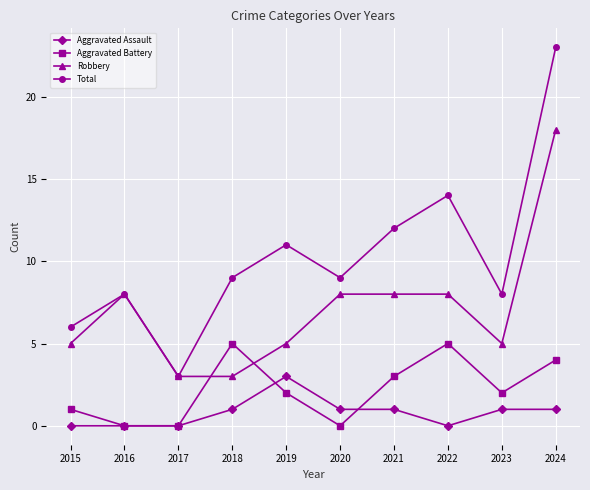

Reading left to right, extract all data points from this chart.

Aggravated Assault: 2015=0	2016=0	2017=0	2018=1	2019=3	2020=1	2021=1	2022=0	2023=1	2024=1
Aggravated Battery: 2015=1	2016=0	2017=0	2018=5	2019=2	2020=0	2021=3	2022=5	2023=2	2024=4
Robbery: 2015=5	2016=8	2017=3	2018=3	2019=5	2020=8	2021=8	2022=8	2023=5	2024=18
Total: 2015=6	2016=8	2017=3	2018=9	2019=11	2020=9	2021=12	2022=14	2023=8	2024=23